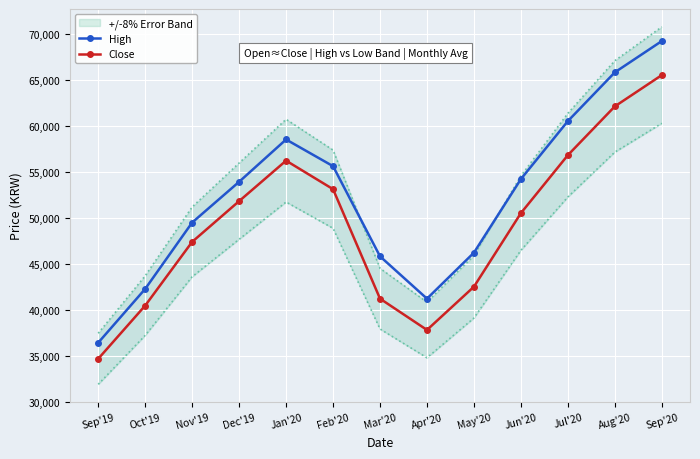

How many interior local valleys does the Close series have?

1